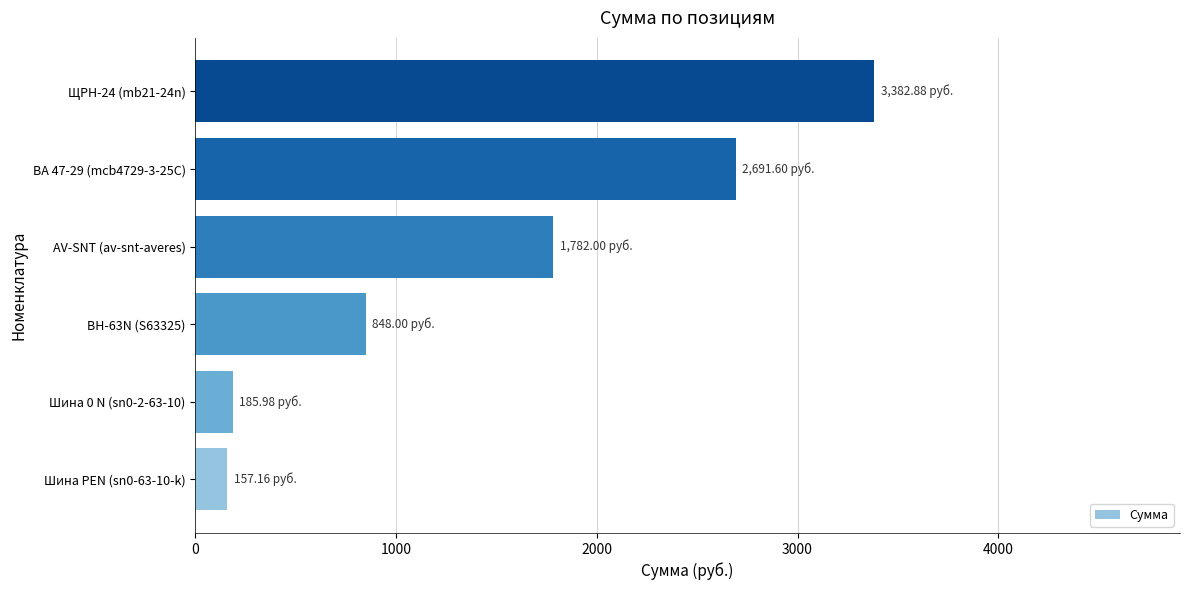

What is the average value?

1507.9